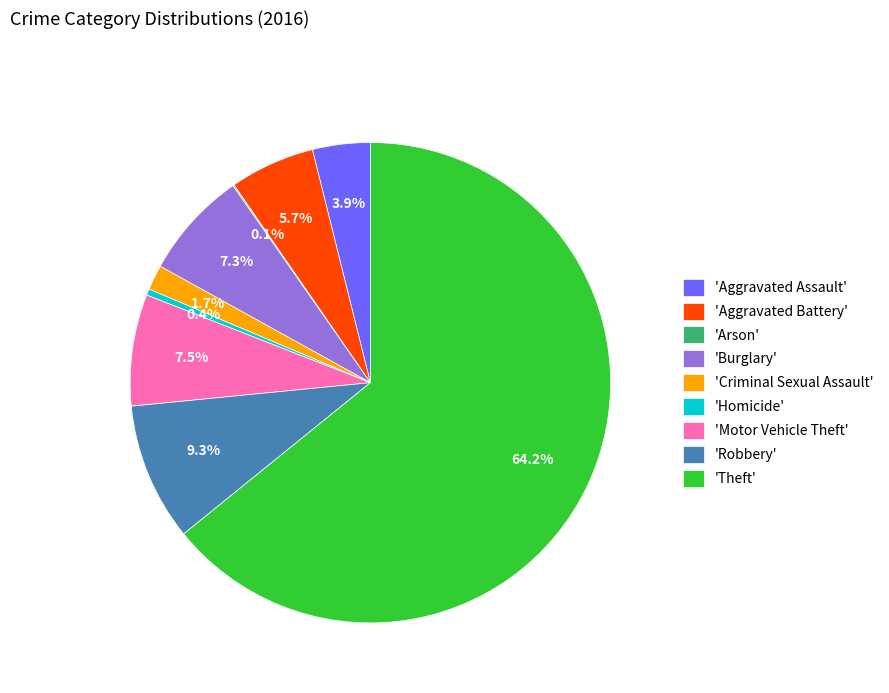

Is there any slice that represents more than half of the pie?

Yes